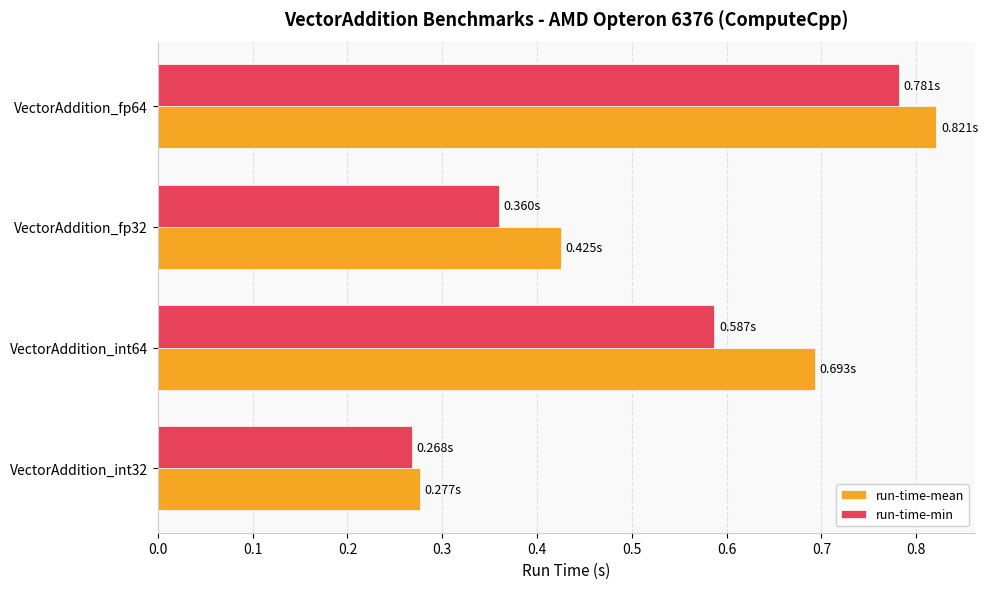

Between VectorAddition_int32 and VectorAddition_int64, which series saw the biggest shift?

run-time-mean